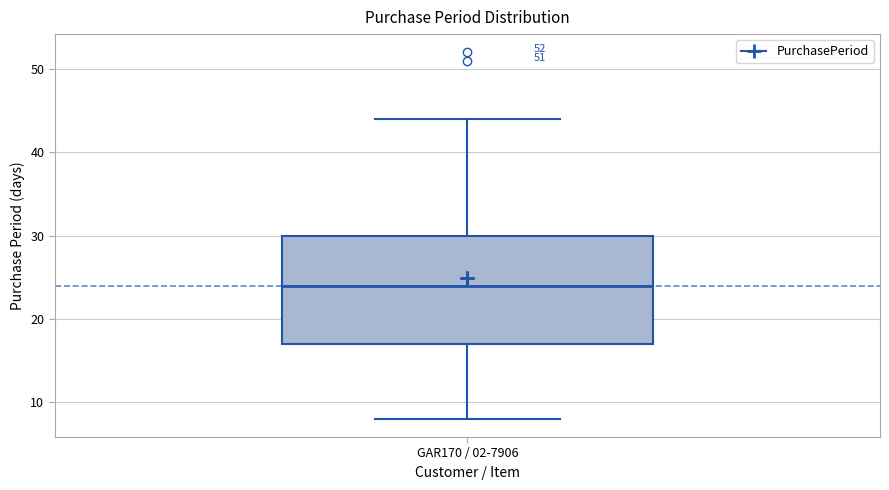

Where is the upper edge of the box for GAR170 / 02-7906 on the y-axis? The values are not printed on the chart, so give them approximately, as read against the axis.

30